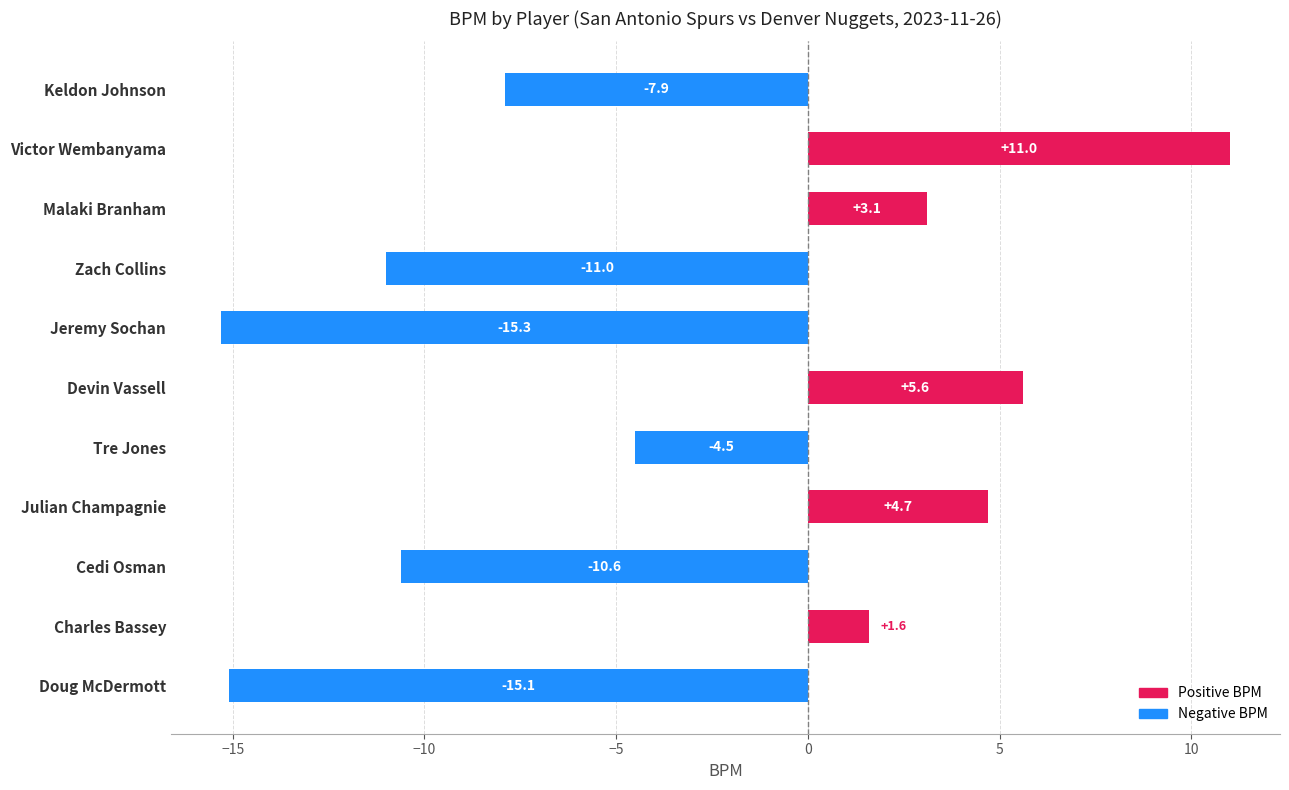

What is the change in value from Jeremy Sochan to Doug McDermott?

+0.2